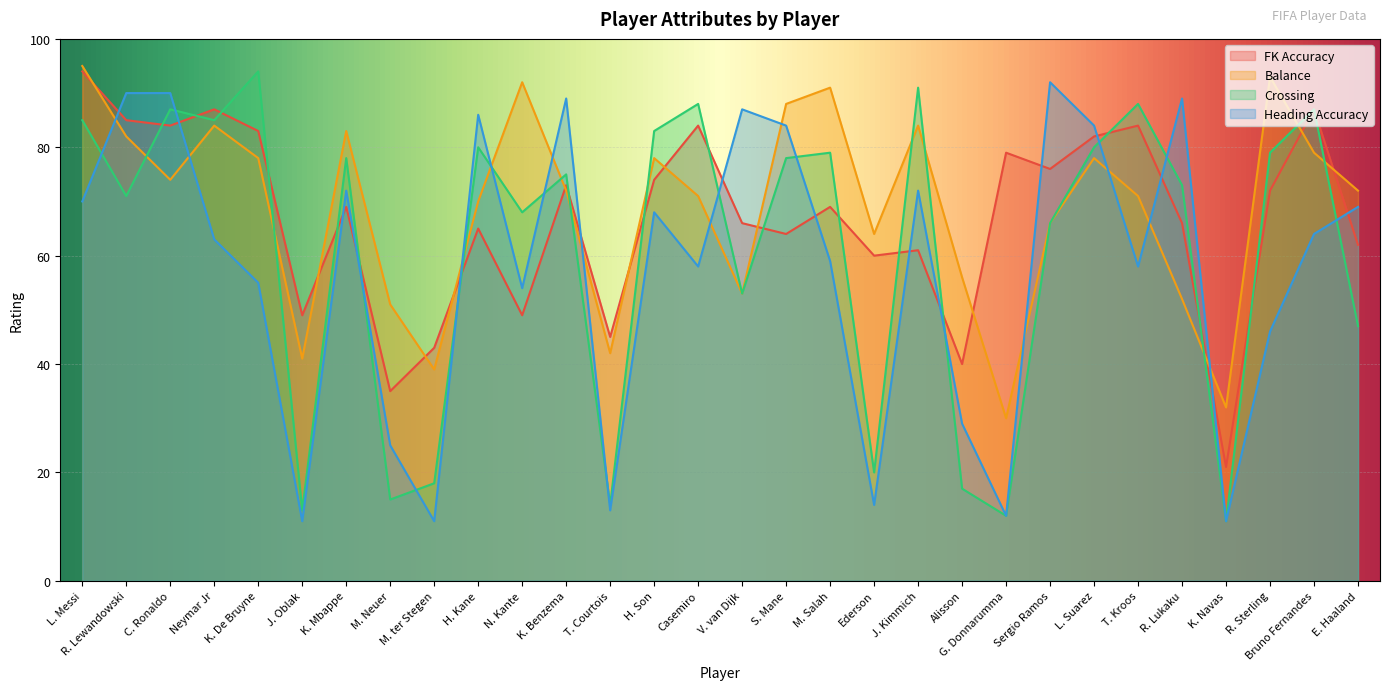

Between which two adjacent categories do movement_balance and attacking_heading_accuracy first intersect?

L. Messi and R. Lewandowski